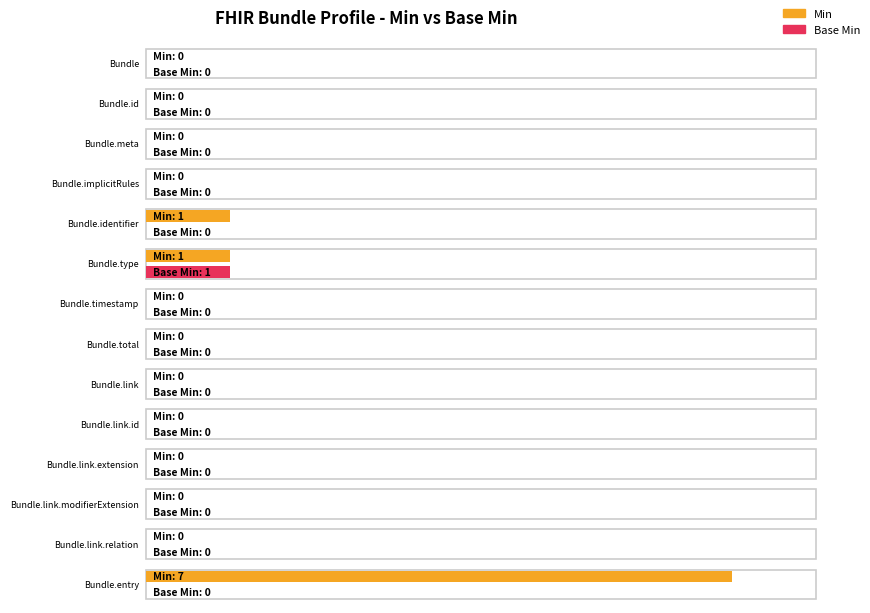

What is the sum of all Min values?

9